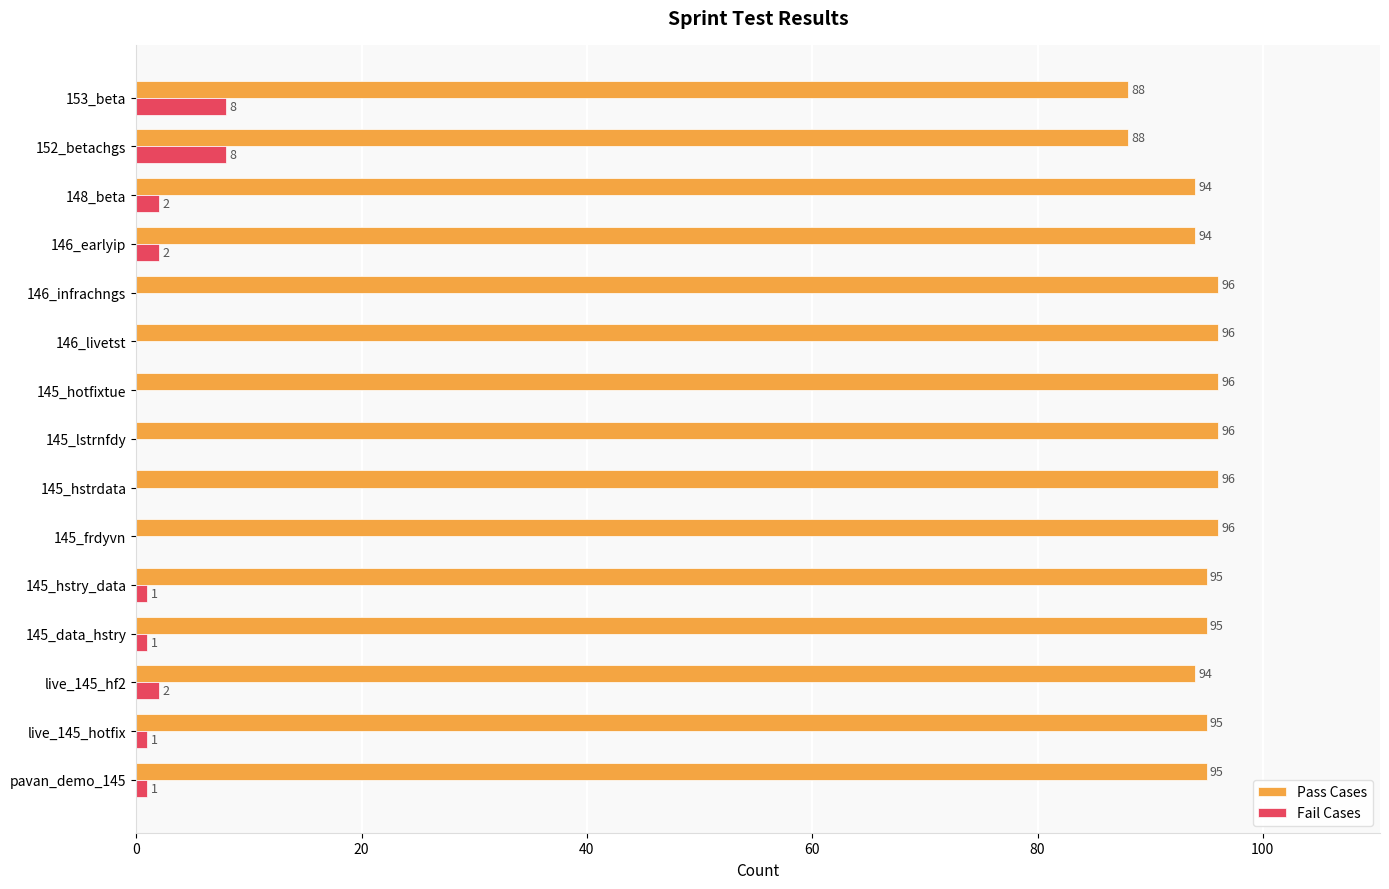

Which series has the largest total across all categories?

Pass Cases